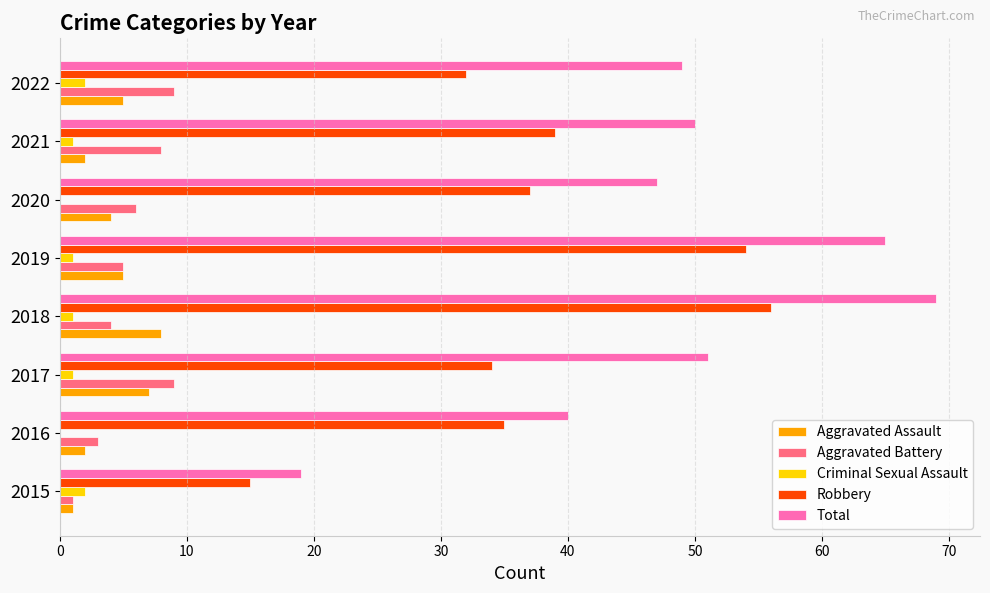

Is the value of Robbery at 2015 greater than the value of Aggravated Battery at 2019?

Yes